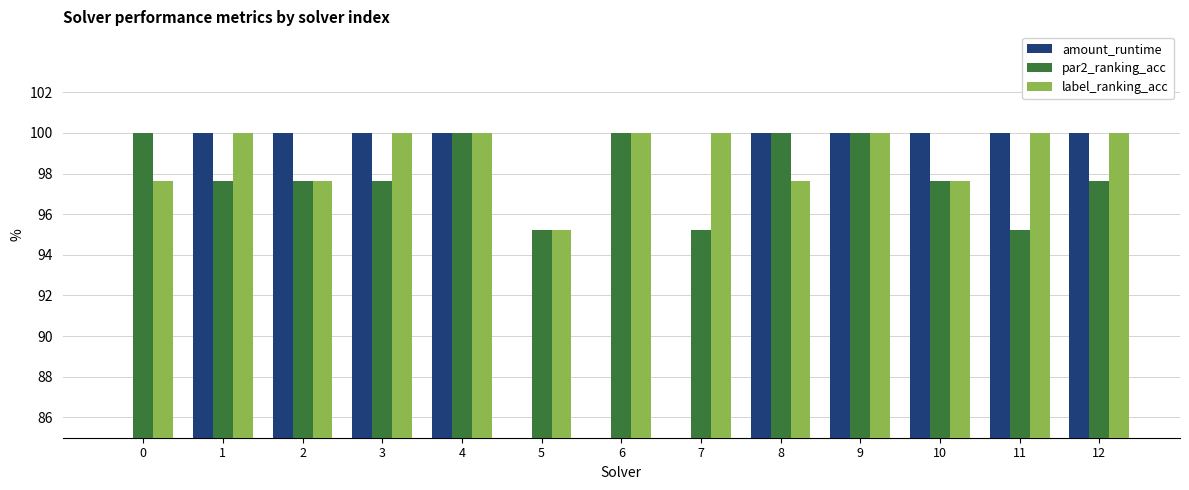

At 12, list the series in order from smallest to largest.

par2_ranking_acc, amount_runtime, label_ranking_acc